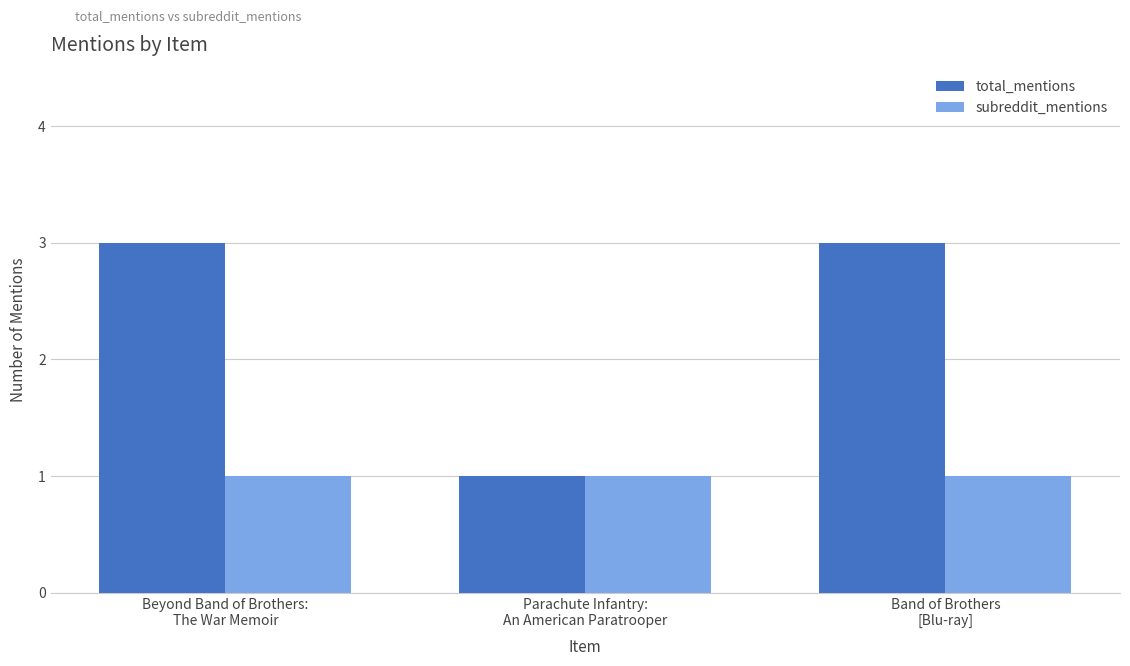

Which series has the largest range (max minus min)?

total_mentions